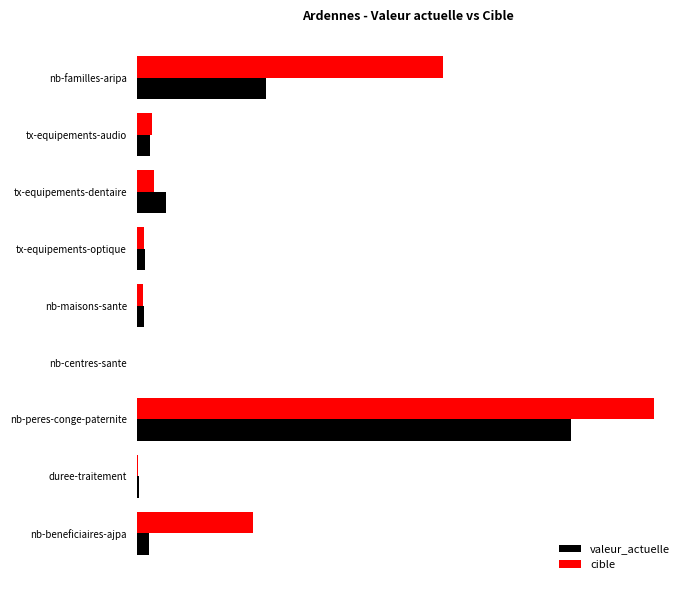

What are all the series names shown in the legend?

valeur_actuelle, cible